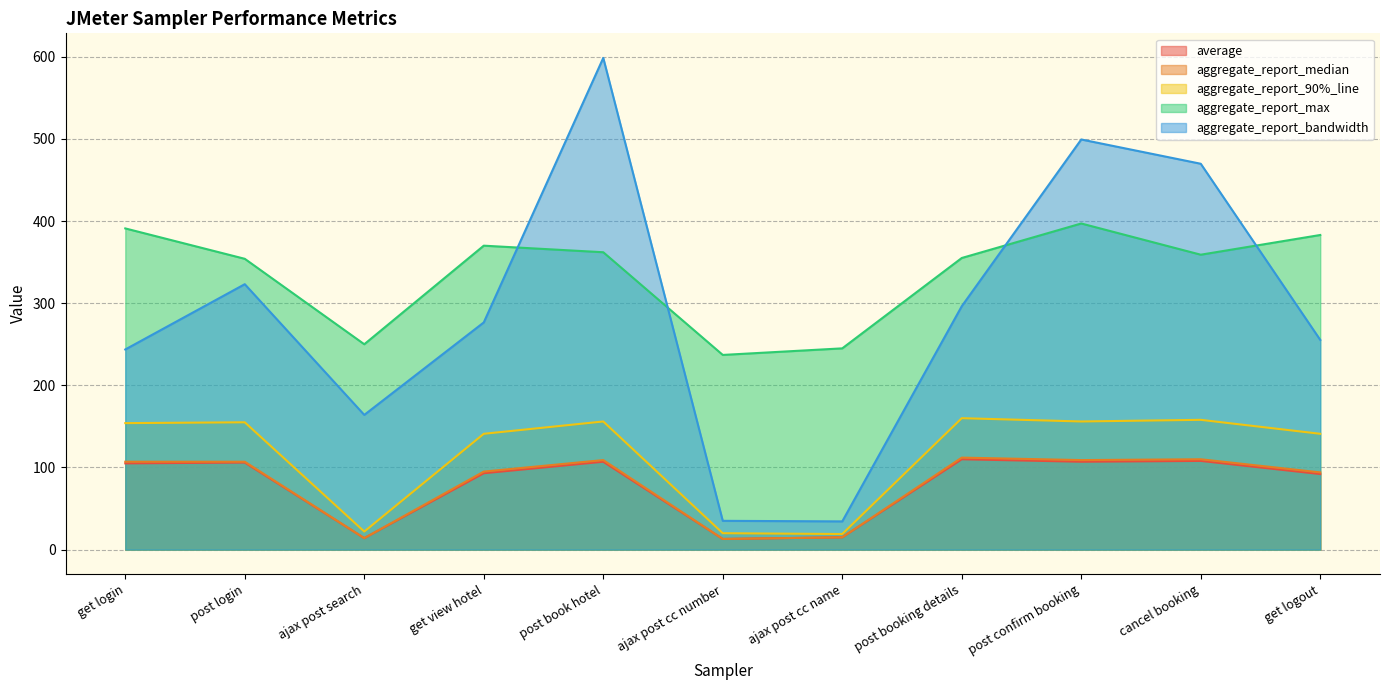

Rank the series at get login from lowest to highest value.

average, aggregate_report_median, aggregate_report_90%_line, aggregate_report_bandwidth, aggregate_report_max